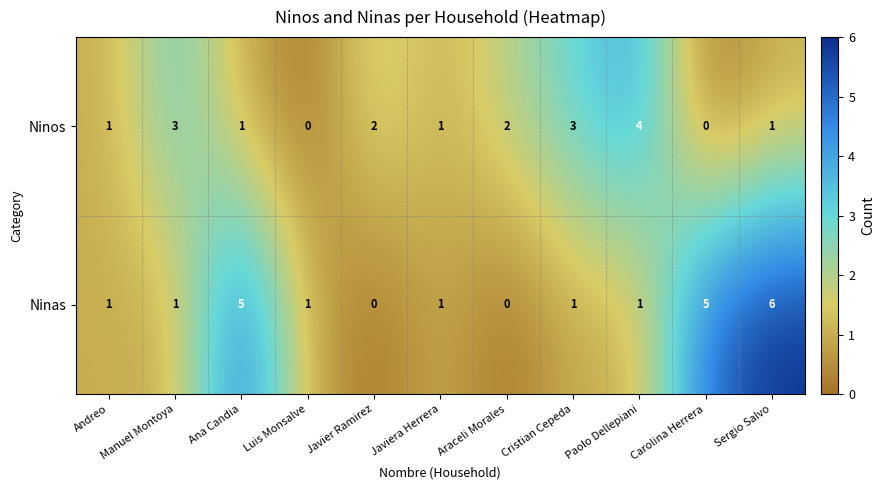

What is the sum of all Ninos values?

18